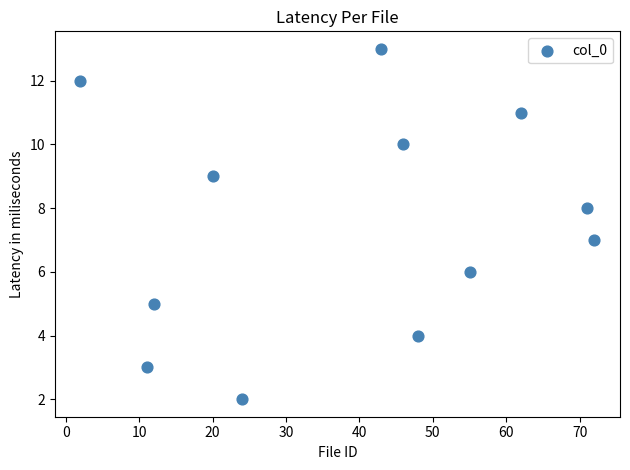

What is the range of Y values (max minus min)?

11